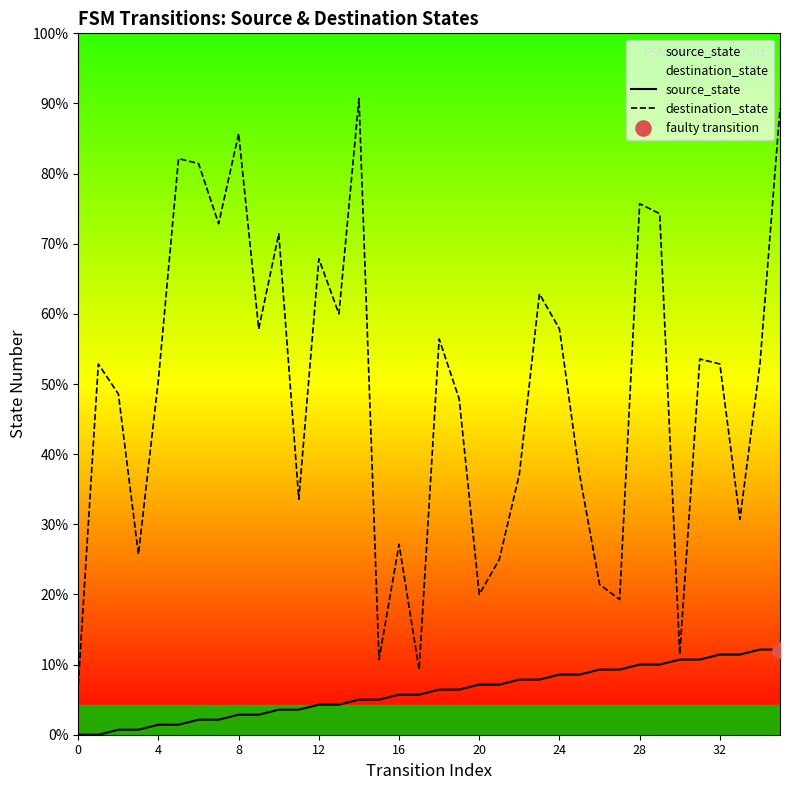

Which series contains the lowest Y value?

source_state